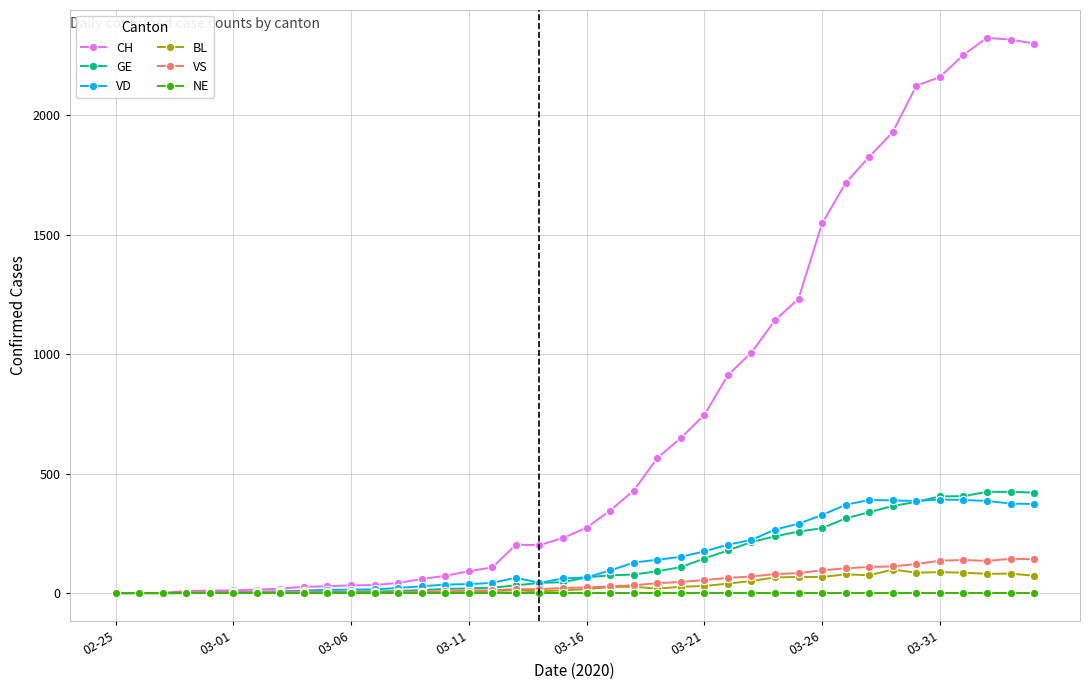

True or false: VD has more than 0 interior local peaks.

True